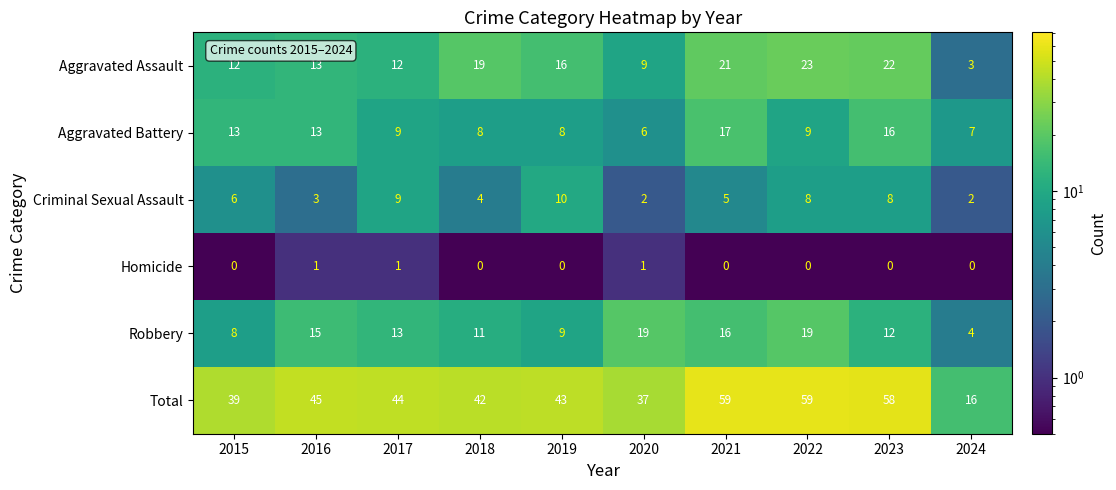

At which label does Robbery first exceed 13?

2016